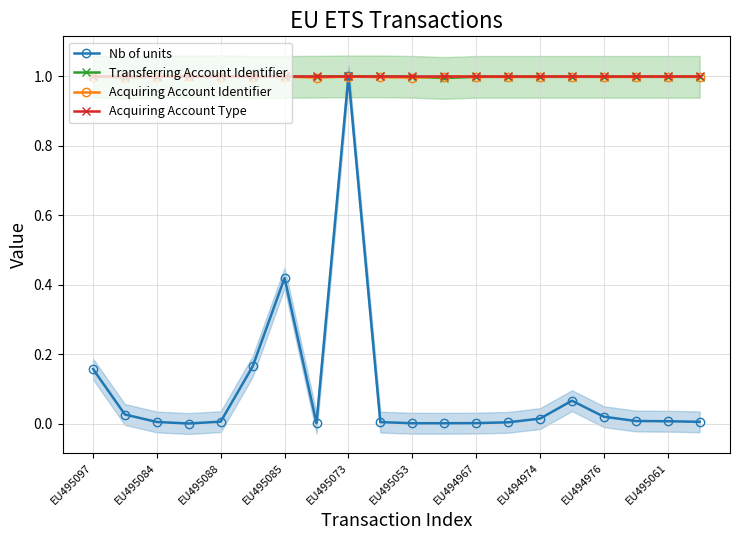

List the series in order of their peak value, lowest first.

Nb of units, Transferring Account Identifier, Acquiring Account Identifier, Acquiring Account Type